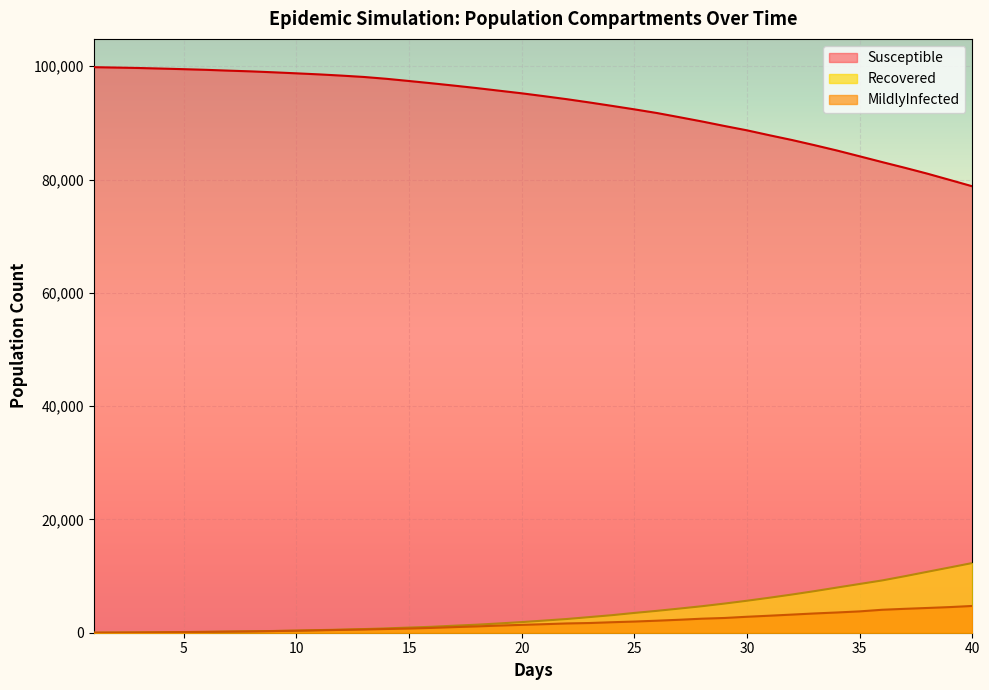

Which series has the widest spread of values?

Susceptible